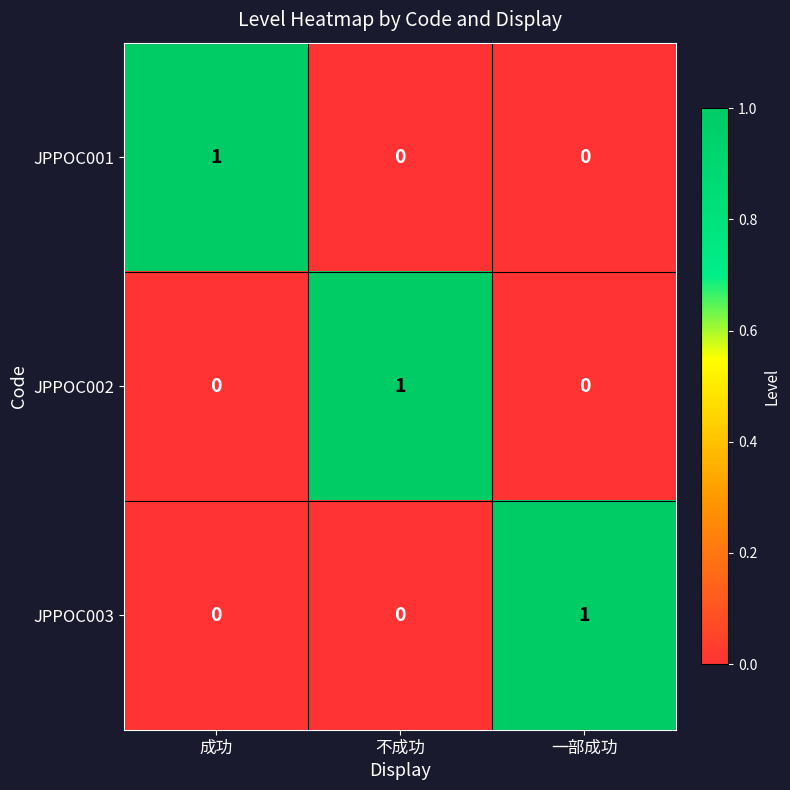

Which category has the highest value in the JPPOC001 series?

成功